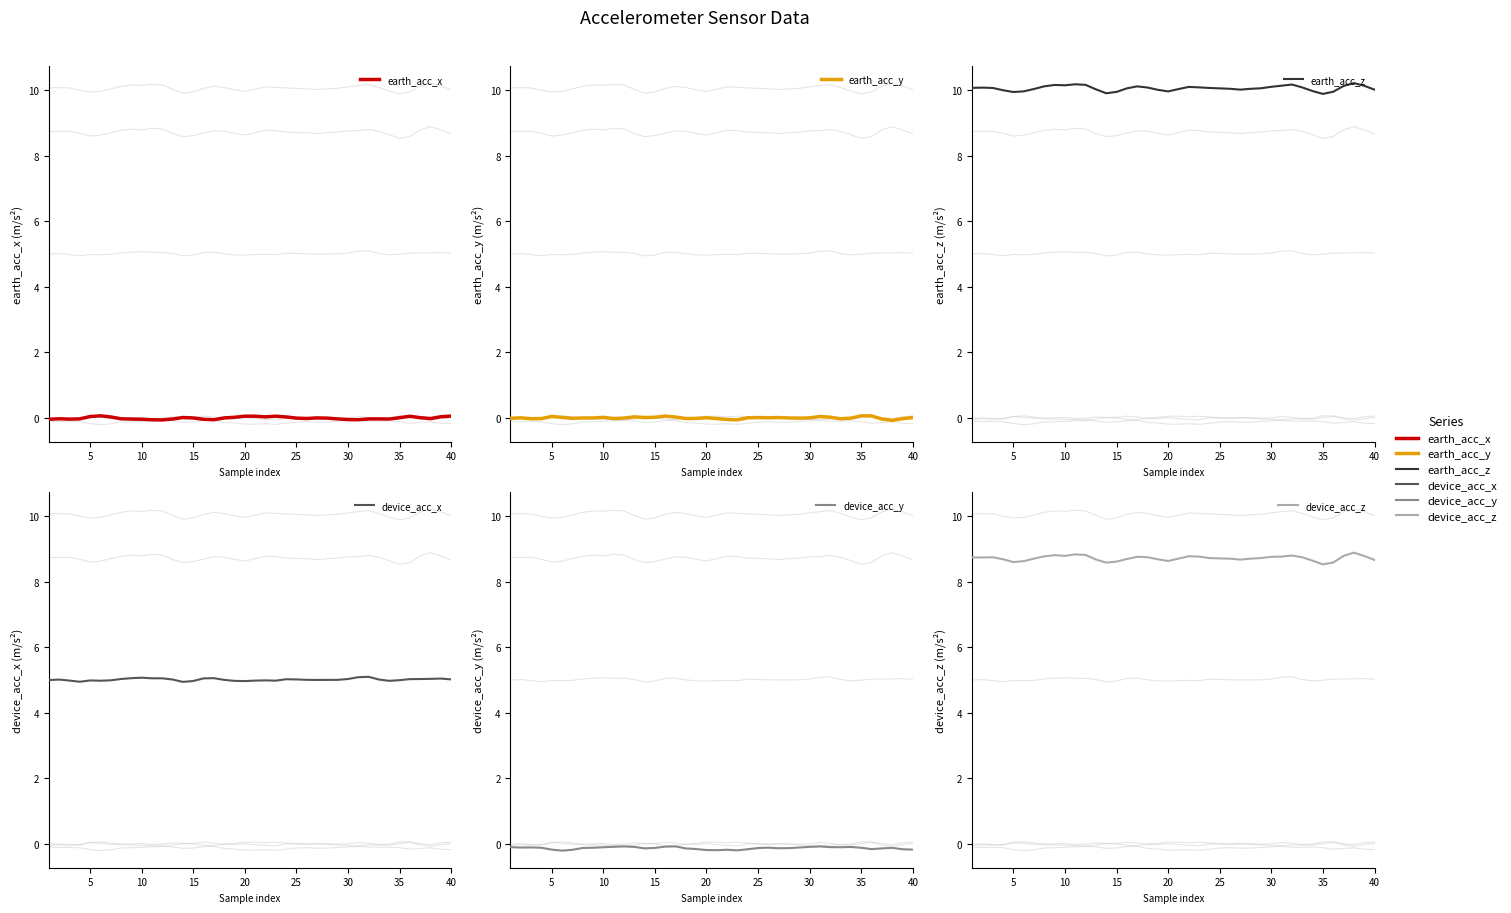

True or false: device_acc_x has a value of 5.0 at 40.

True